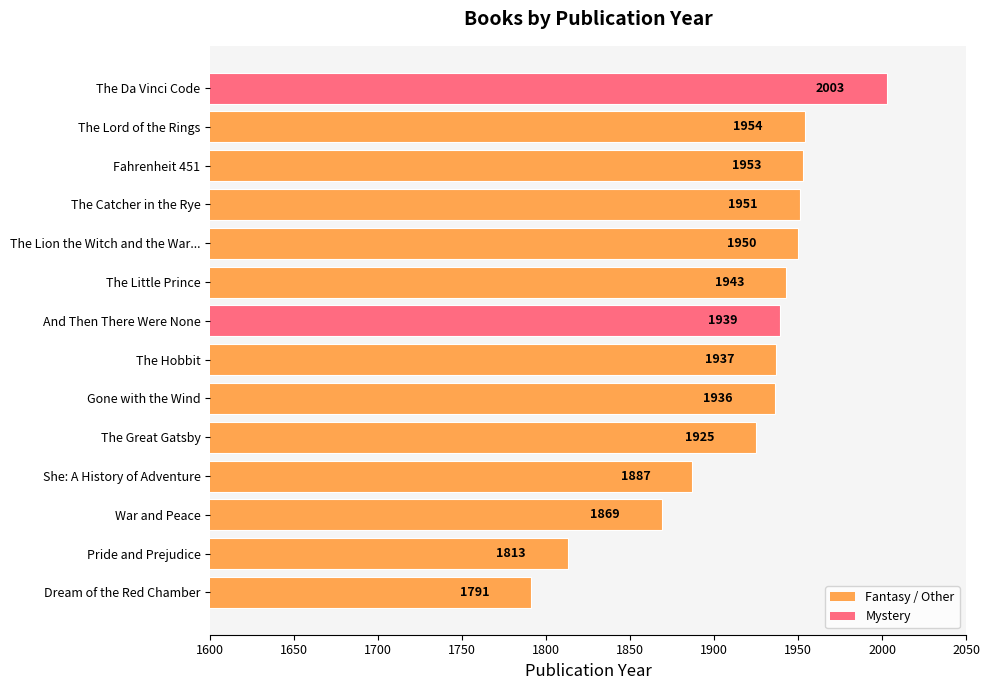

Which label corresponds to the largest value in the chart?

The Da Vinci Code